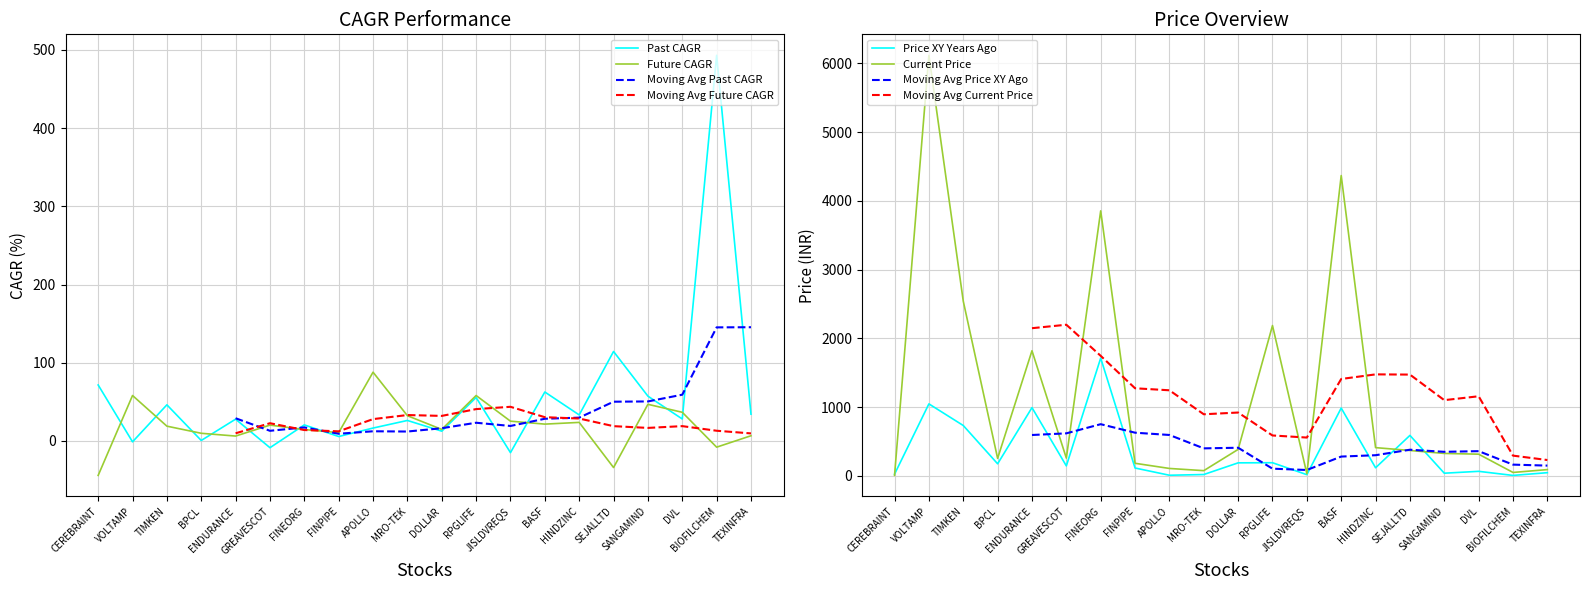

At which category is the sum across all series the highest?

VOLTAMP